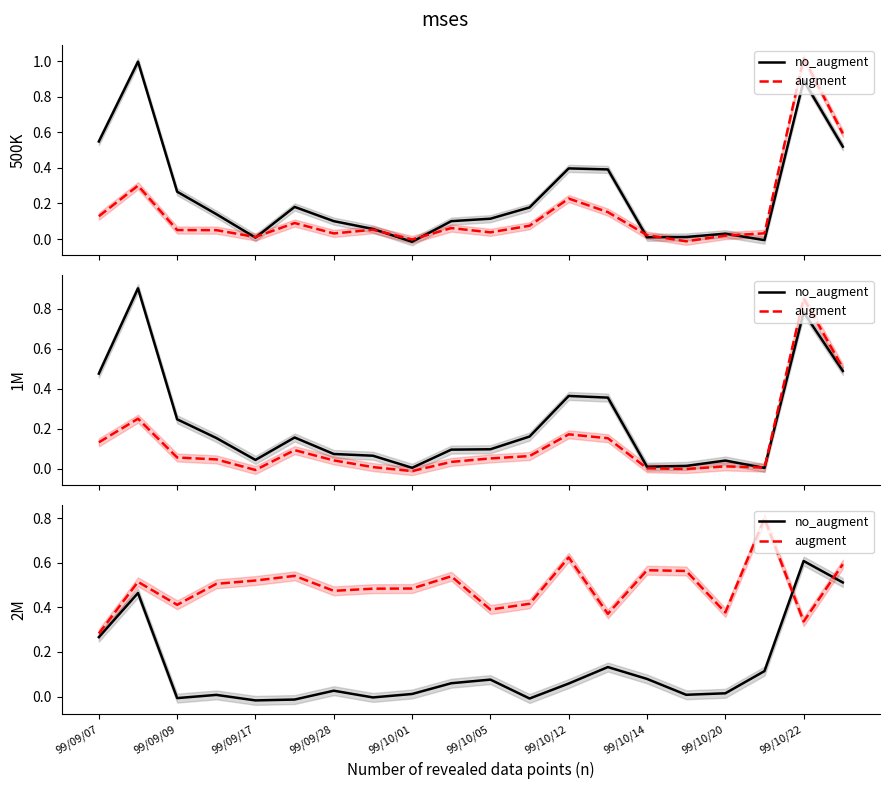

How many series are shown in this chart?

2